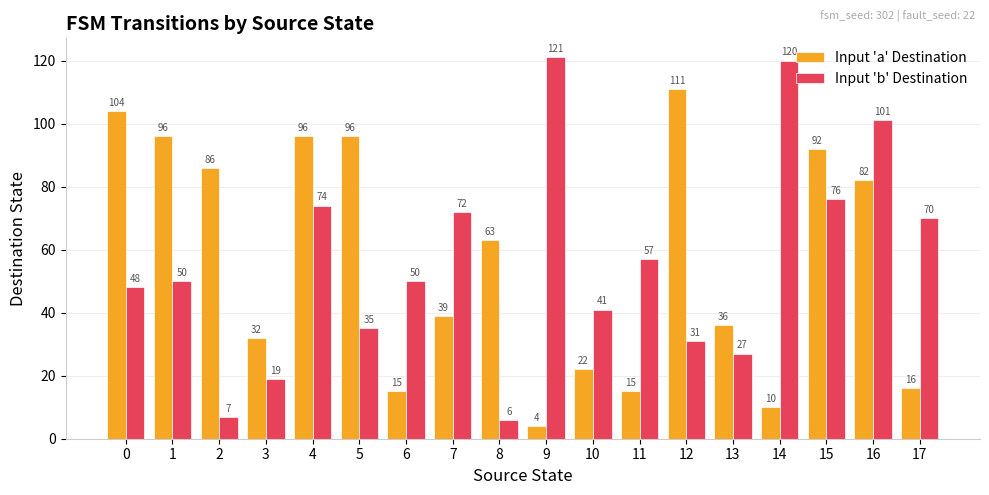

Where is Input 'a' Destination nearest to the value 57?

8